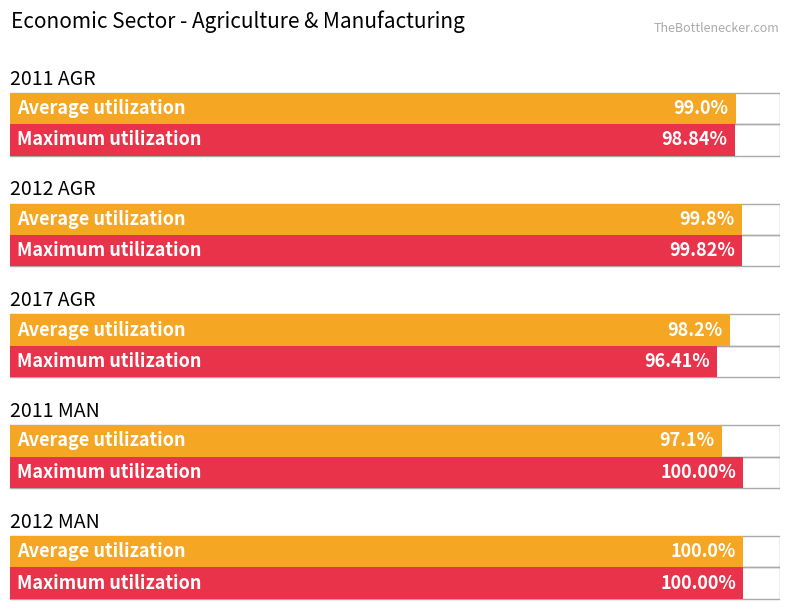

Rank the series by their average value, from lowest to highest.

Average utilization, Maximum utilization